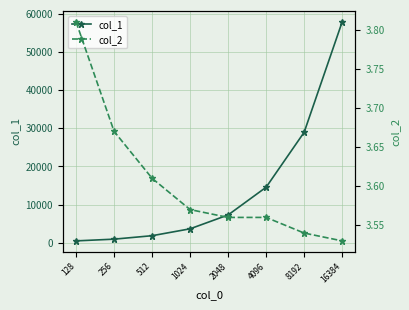

True or false: col_2 and col_1 intersect in this chart.

False